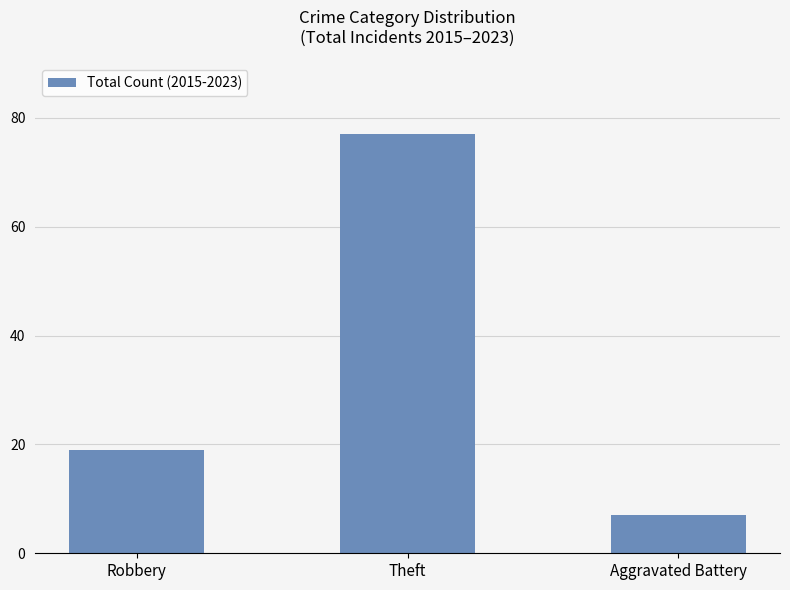

How many values are between 7 and 77?

3